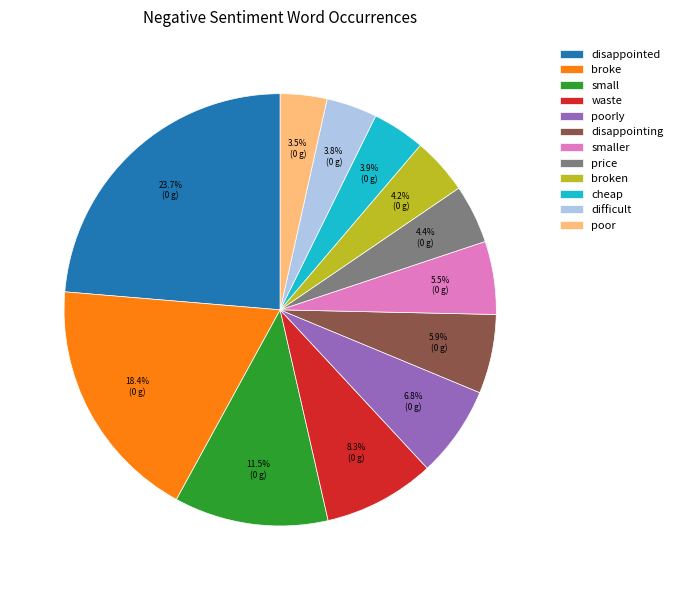

How many slices are in this pie chart?

12